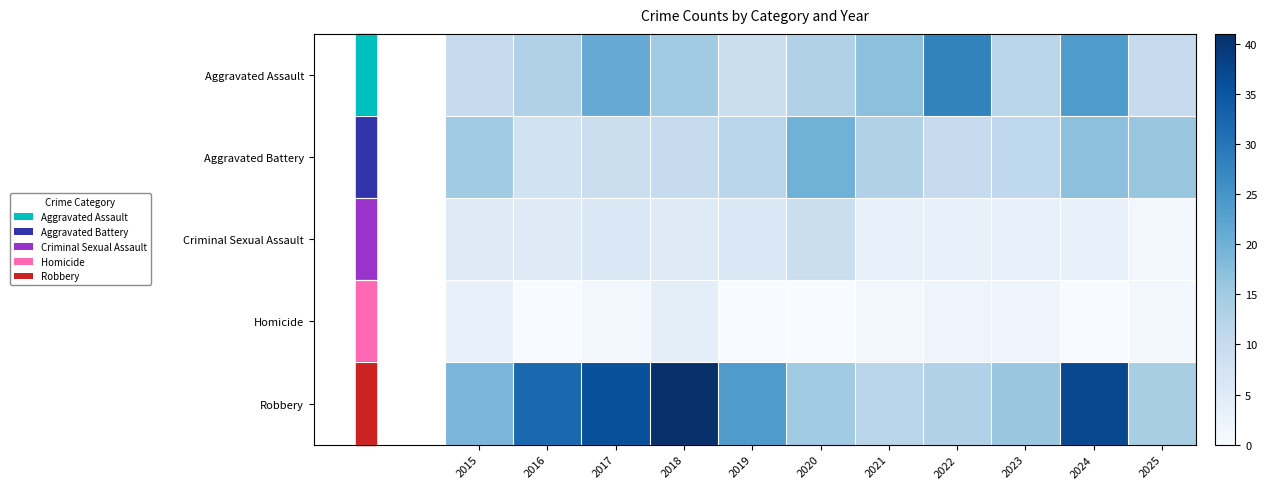

Count the number of data series in this chart.

5